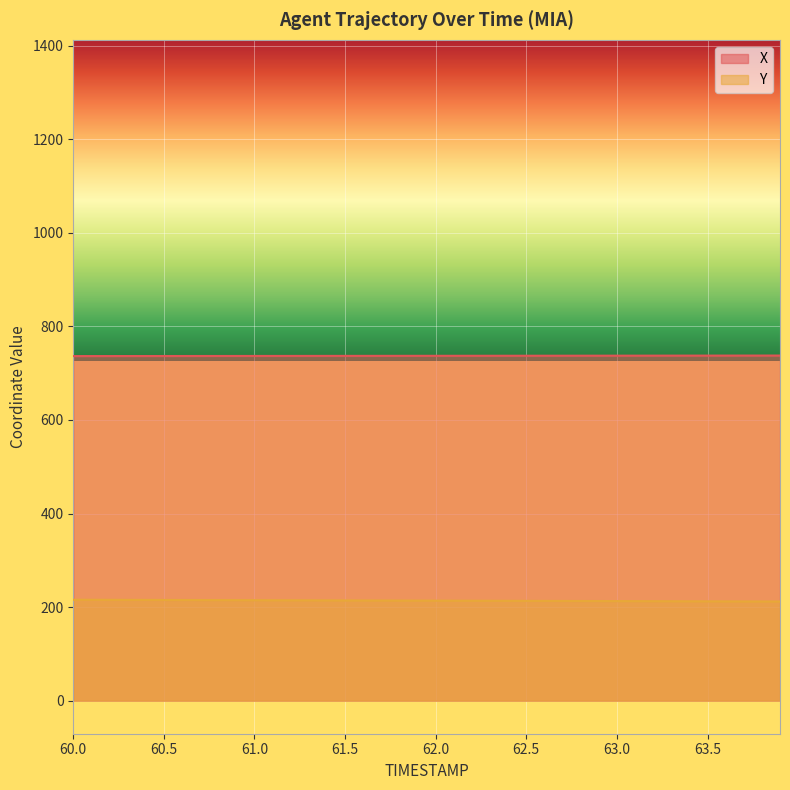

What is the average value of the X series?

737.2